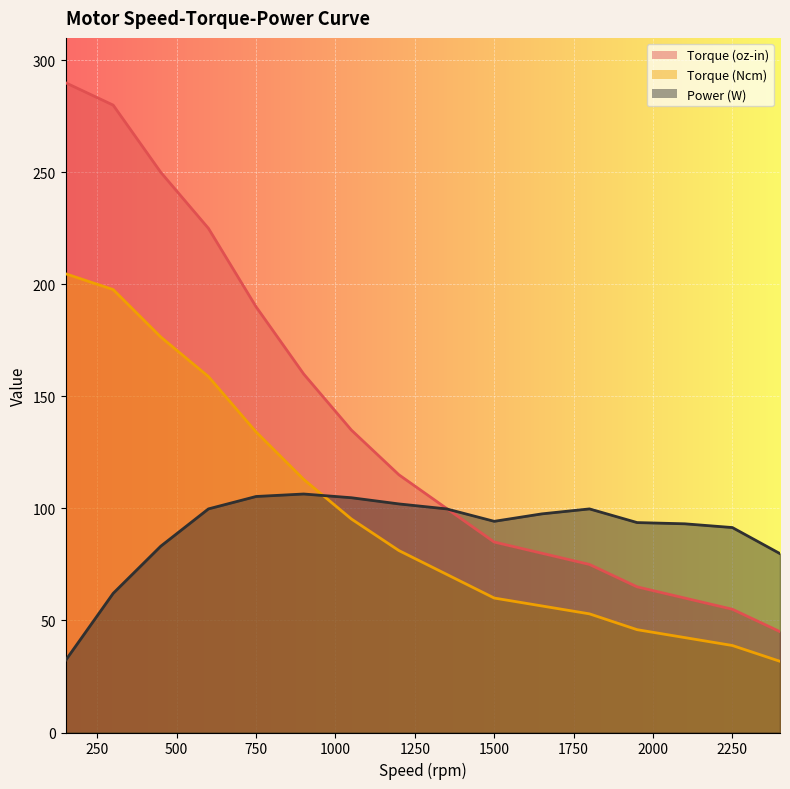

What is the smallest value displayed?

31.8